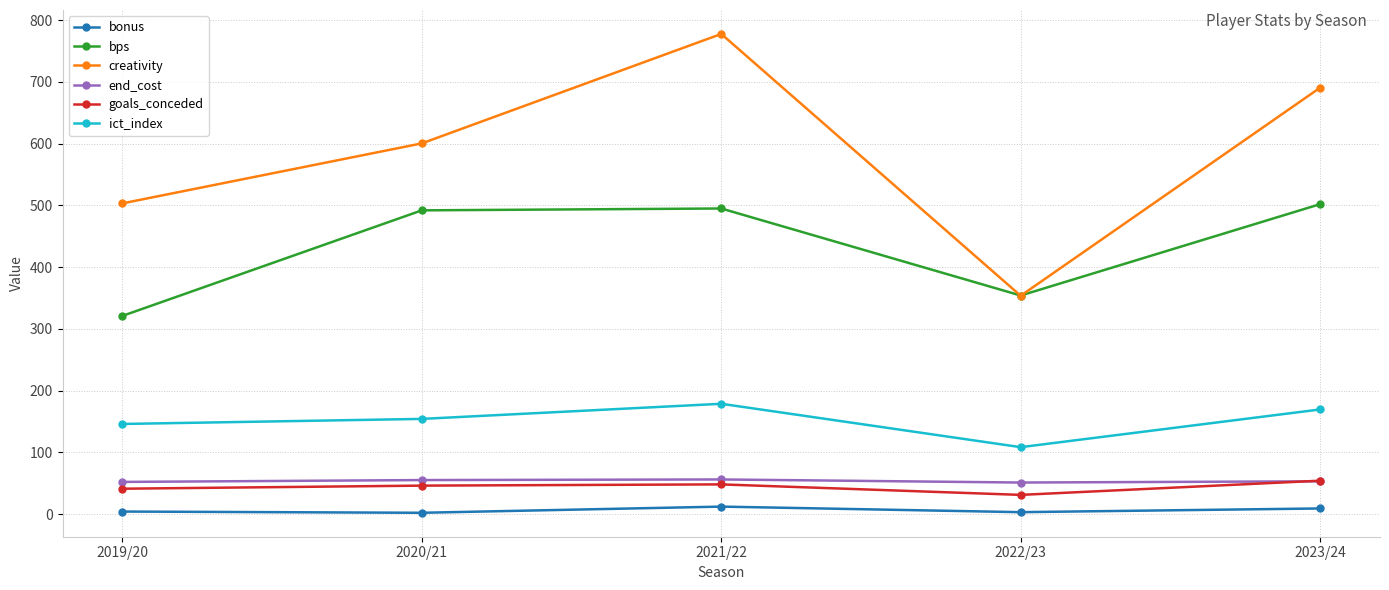

True or false: creativity and ict_index intersect in this chart.

False